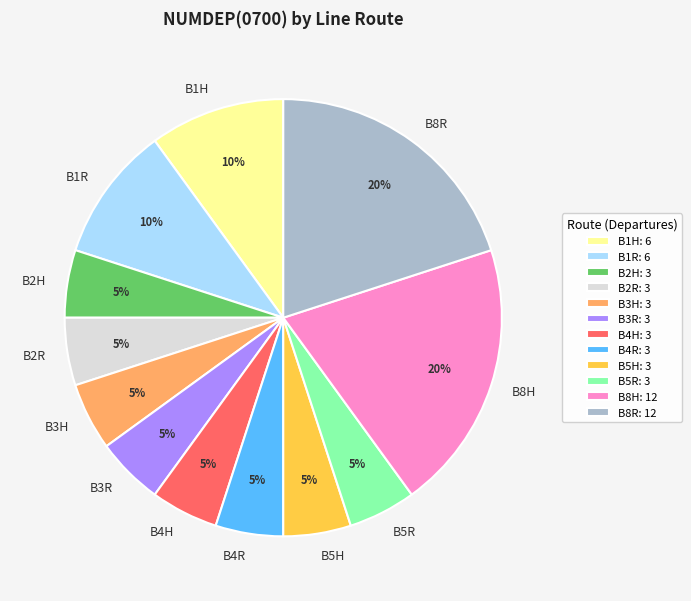

Is it true that B2H is 5% of the pie?

True